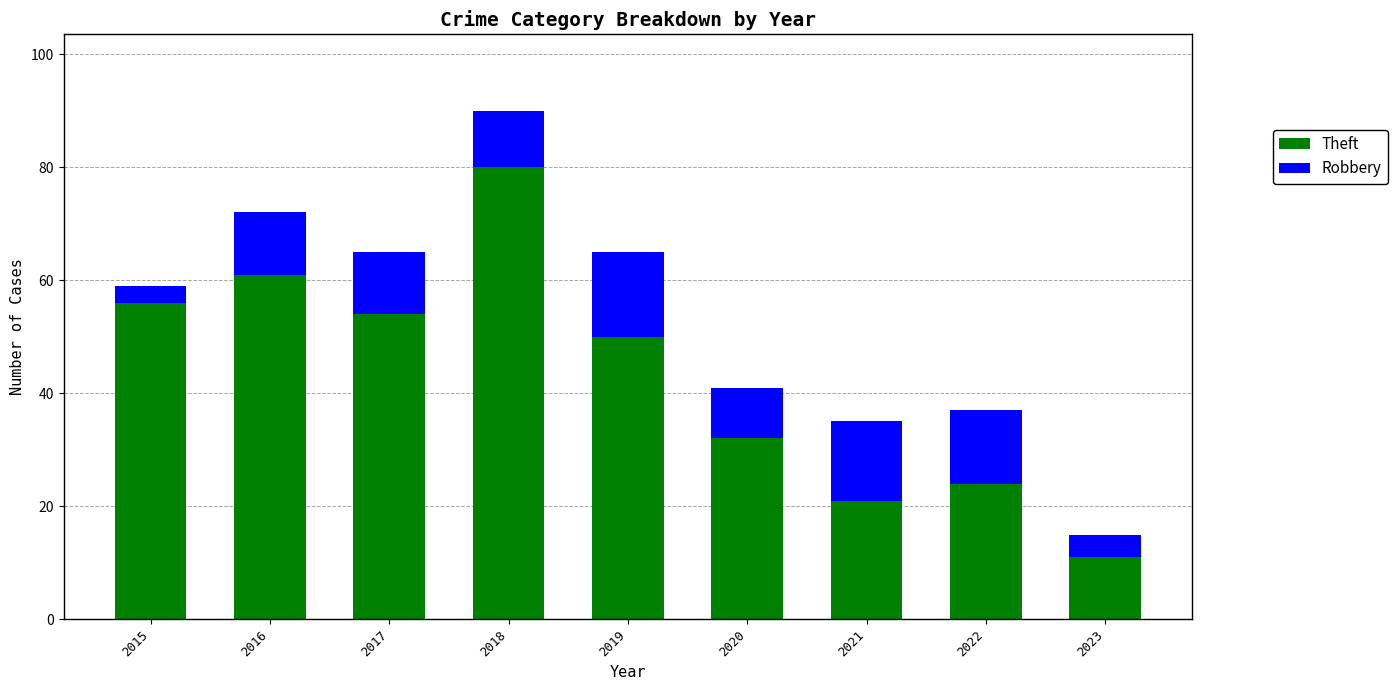

What is the average value of the Theft series?

43